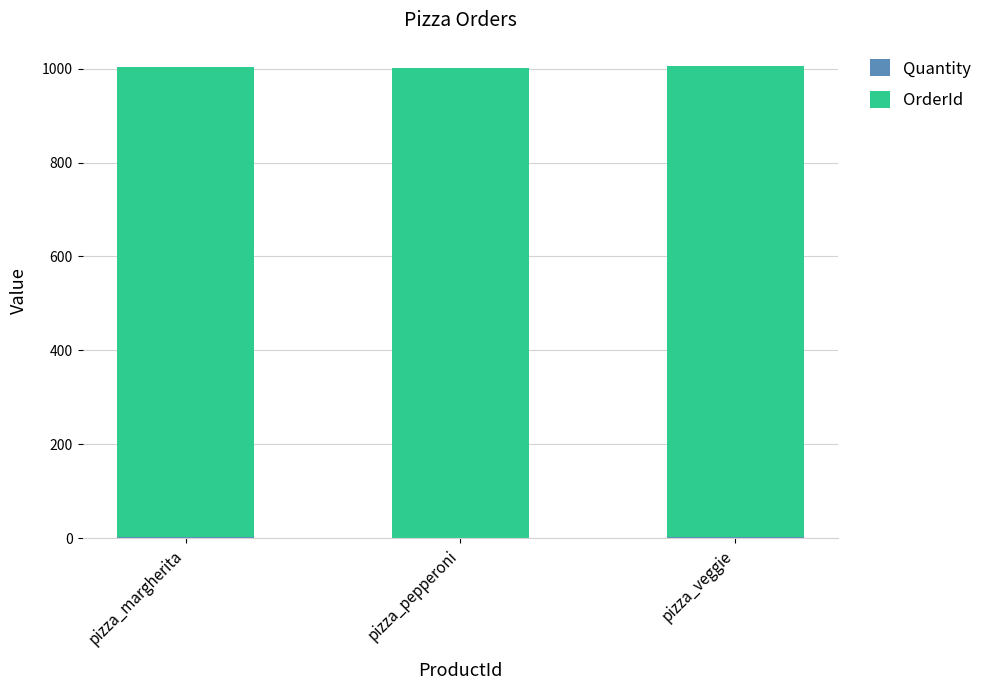

What is the difference between the Quantity values at pizza_veggie and pizza_margherita?

1